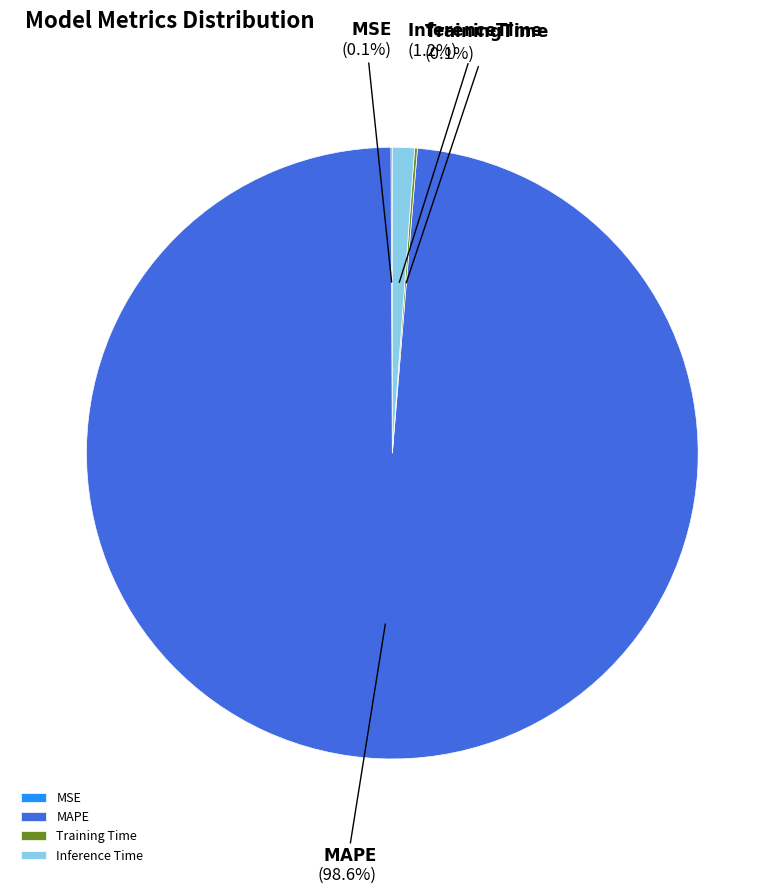

Is the sum of Inference Time and MAPE greater than half?

Yes